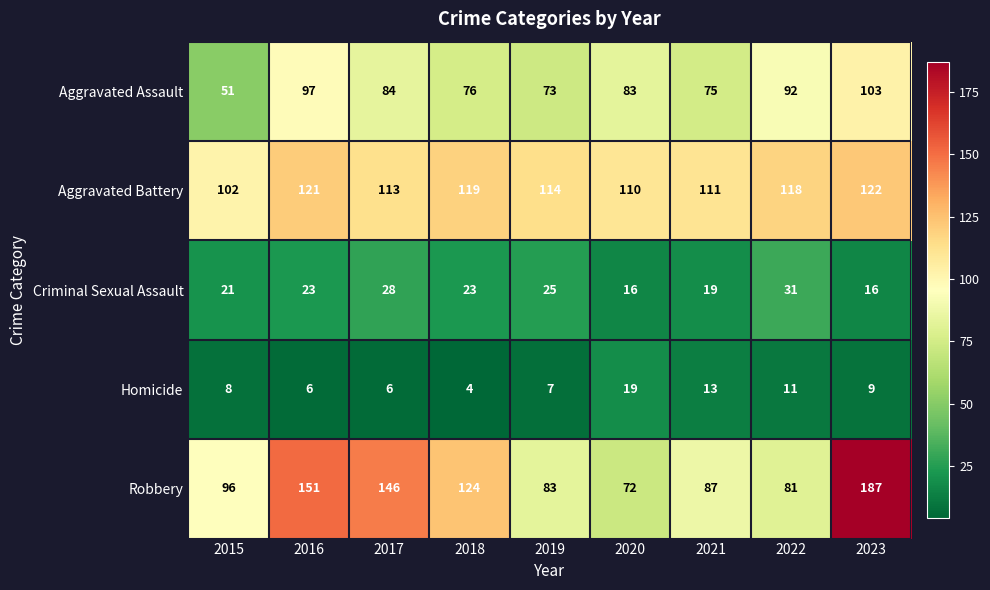

Which category has the lowest value across all series?

2018